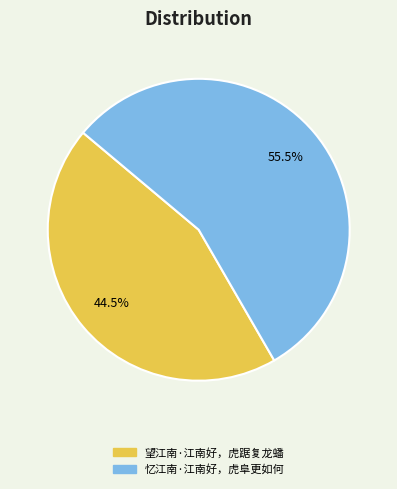

Rank the categories by value from lowest to highest.

望江南·江南好，虎踞复龙蟠, 忆江南·江南好，虎阜更如何